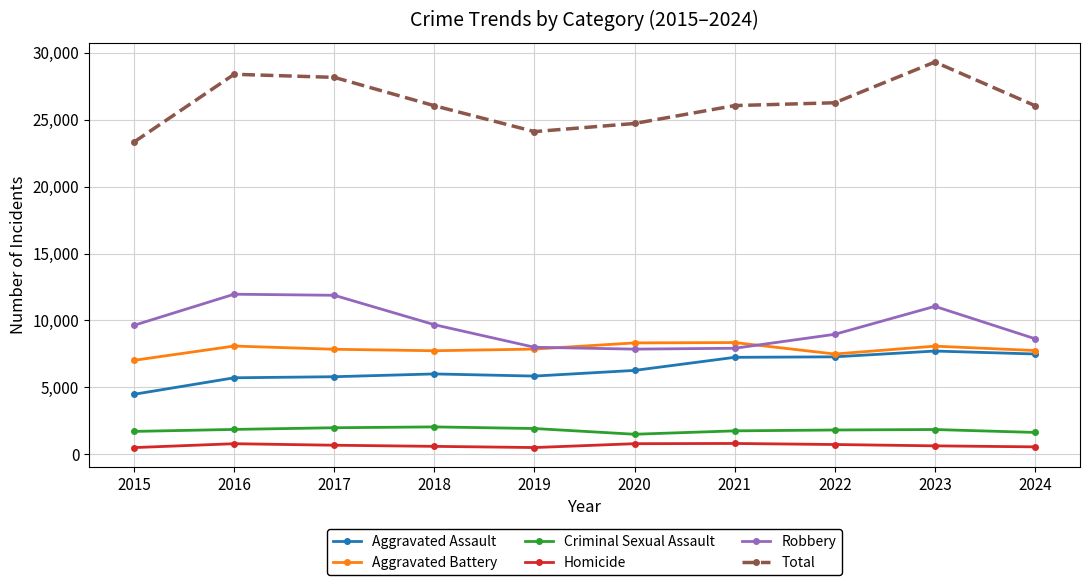

Which series has the widest spread of values?

Total